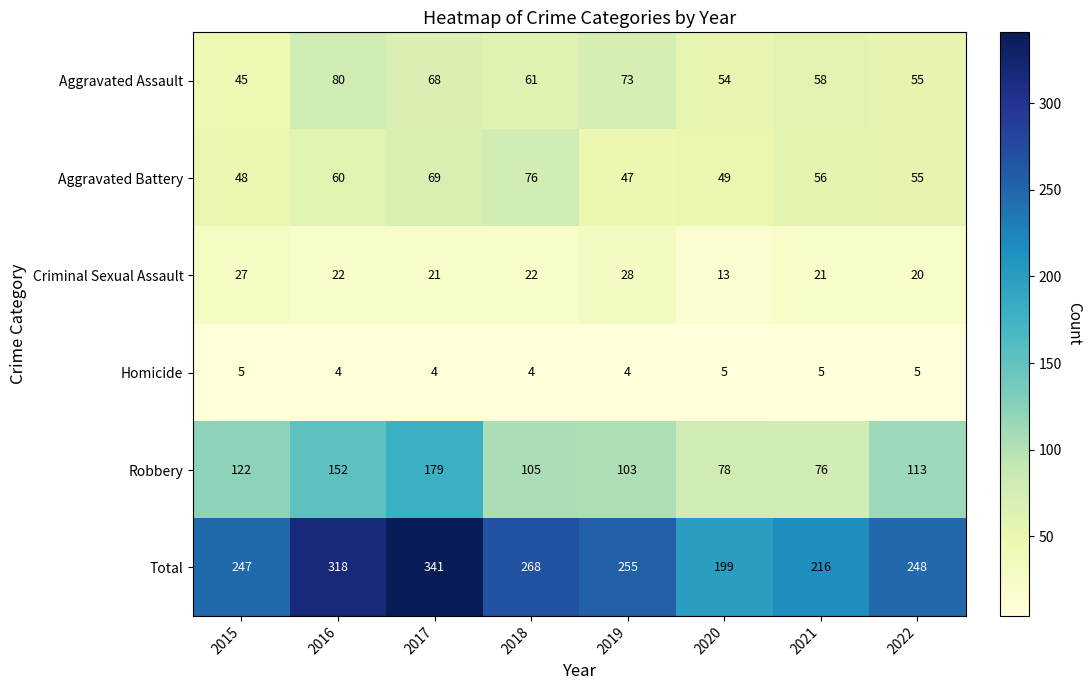

Is the value of Total at 2020 greater than the value of Homicide at 2020?

Yes